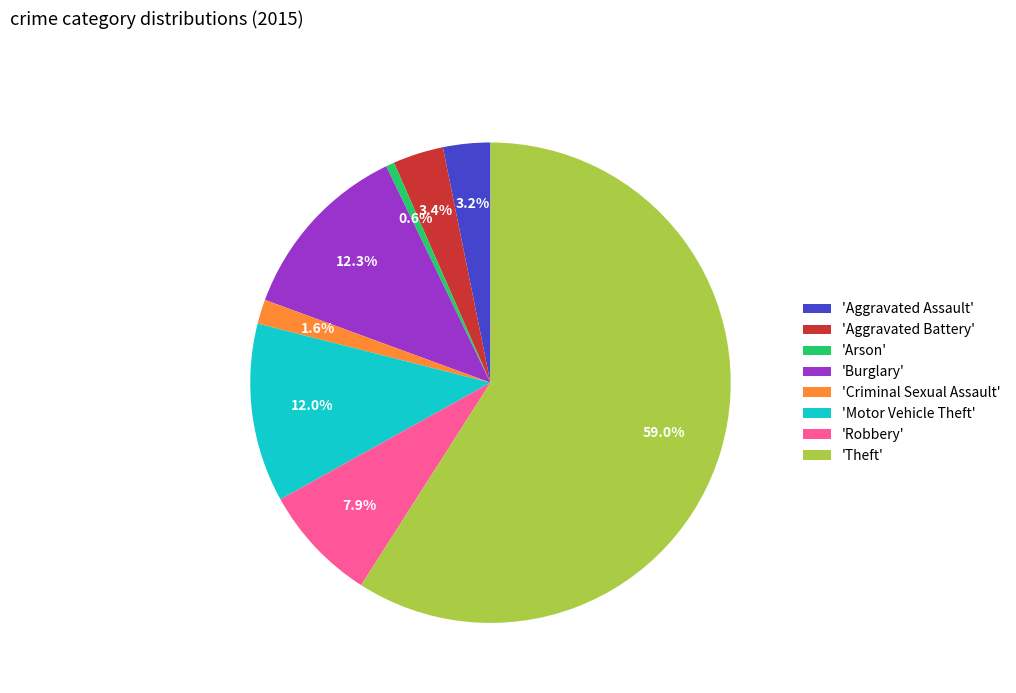

Combined, what portion of the pie is 'Criminal Sexual Assault' and 'Aggravated Battery'?

5.0%